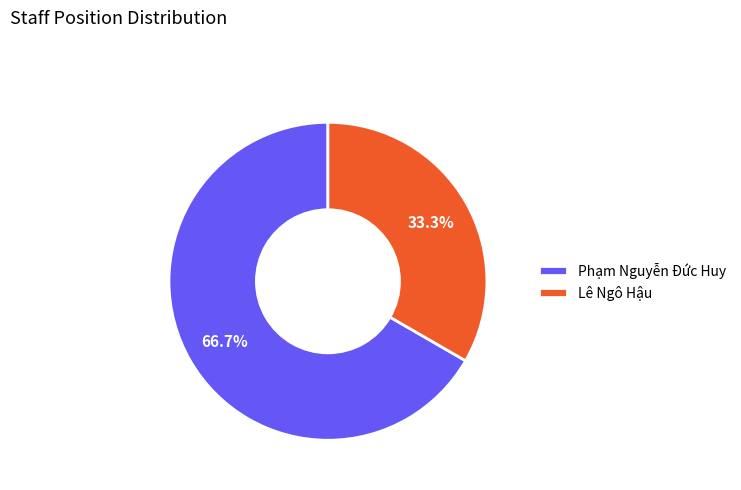

How many segments does this pie chart have?

2